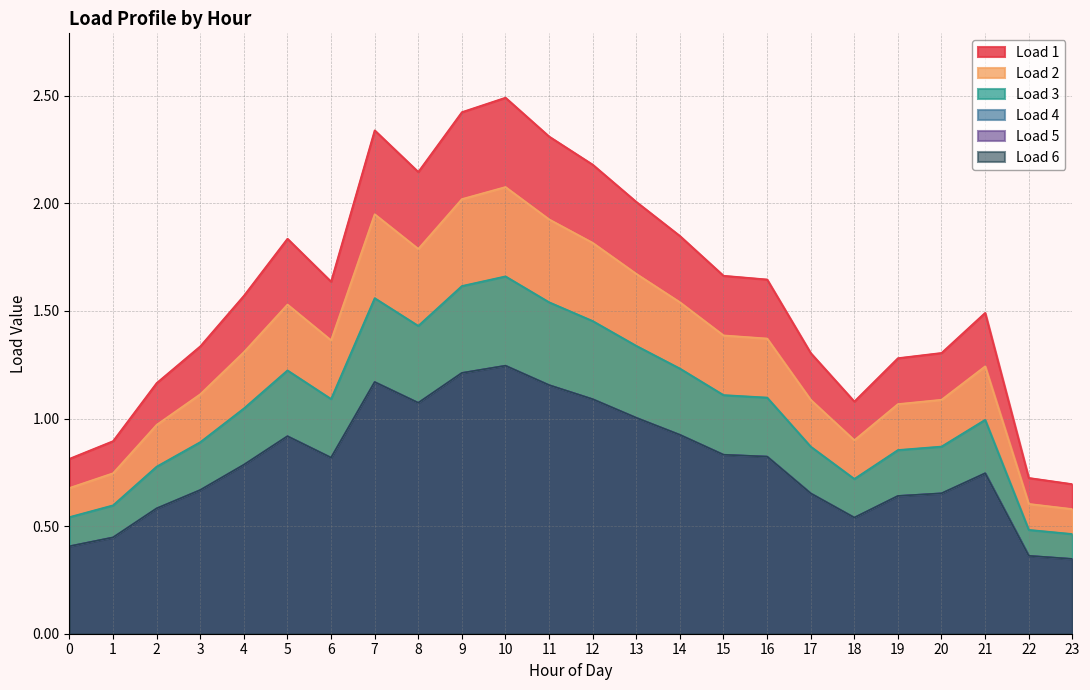

What is the total value across all series at 4?

6.3